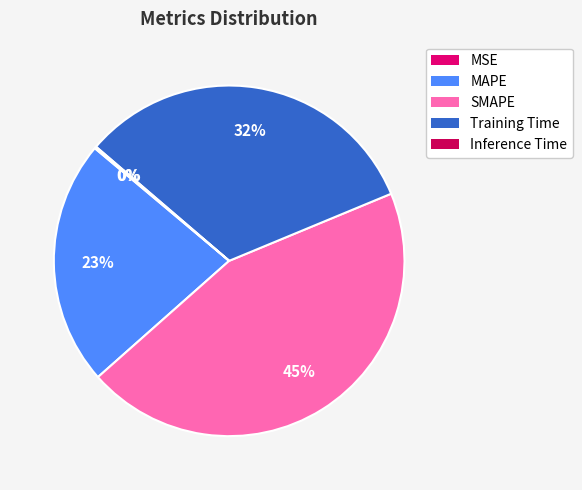

What is the total percentage of Training Time and MAPE?

55.1%